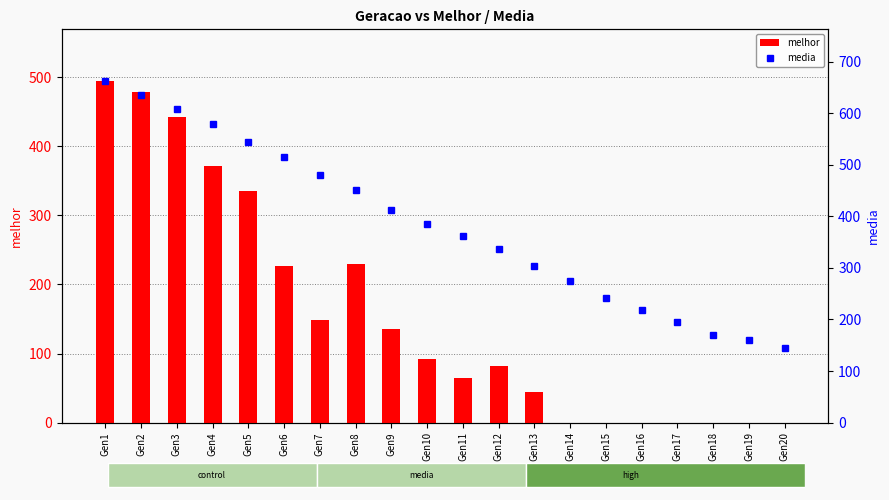

Count the number of categories in the chart.

20